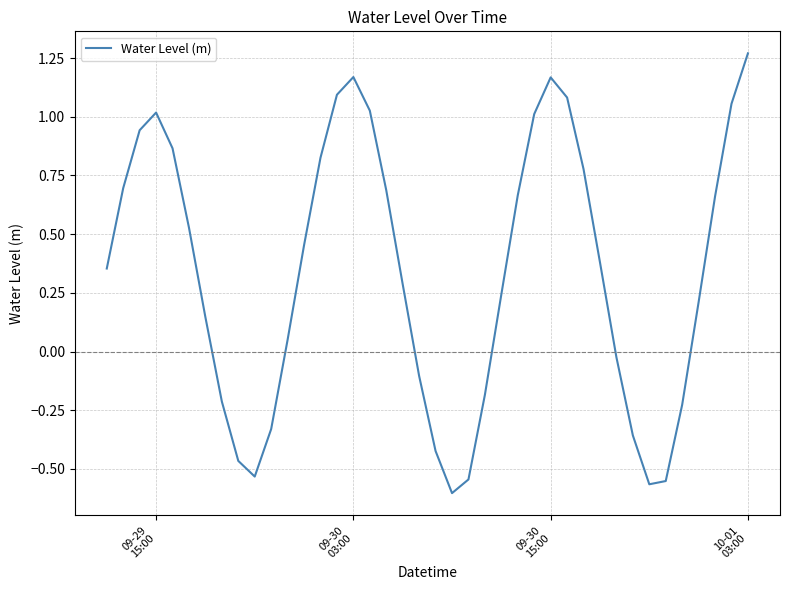

What is the difference between the maximum and minimum values?

1.9